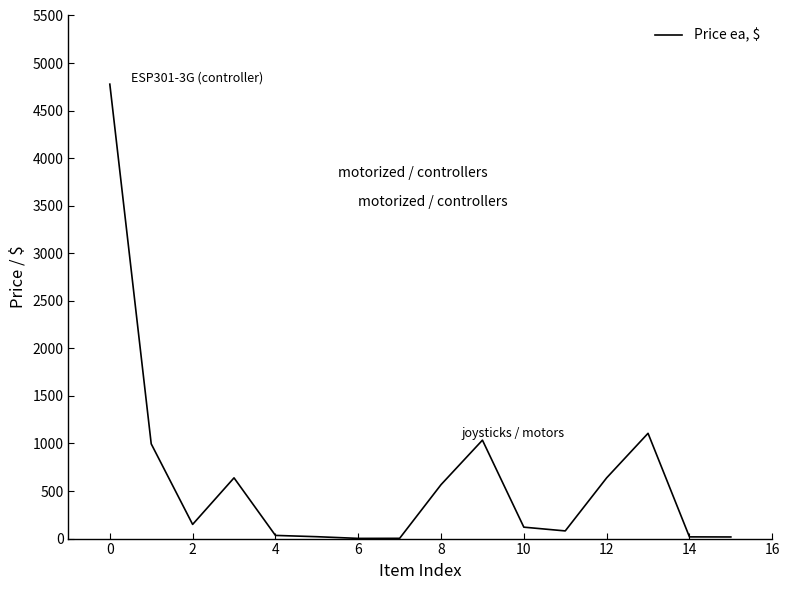

What is the difference between the maximum and minimum values?

4776.0